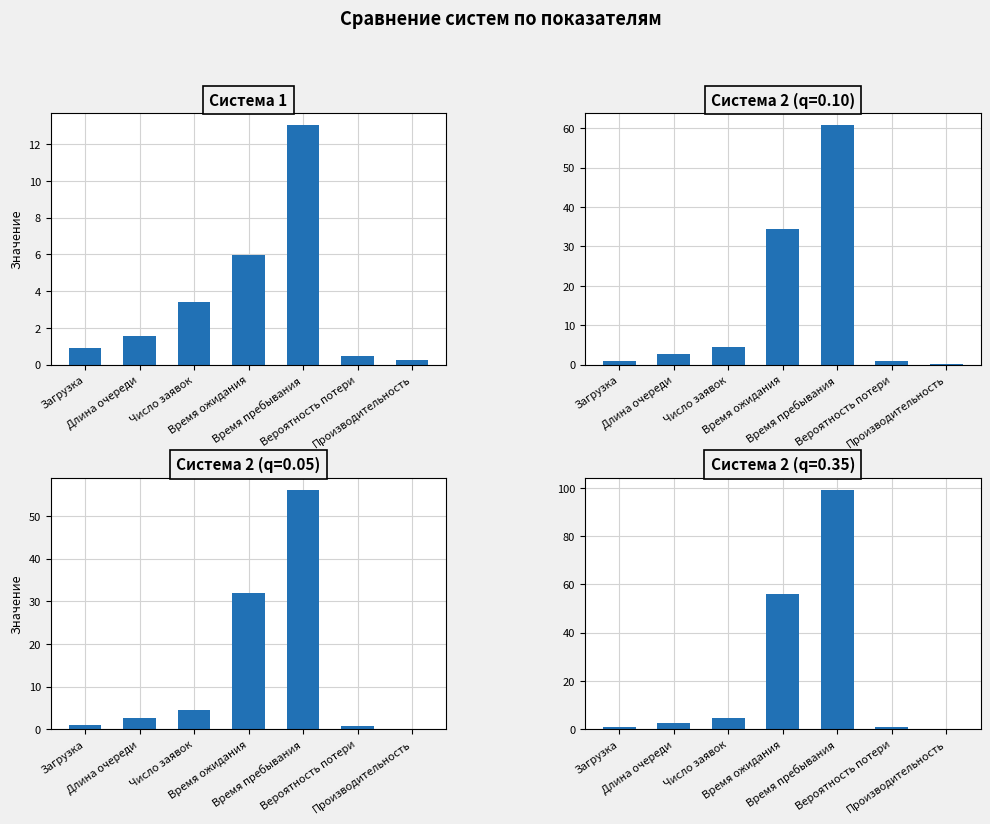

What is the label of the 6th bar from the right?

Длина очереди